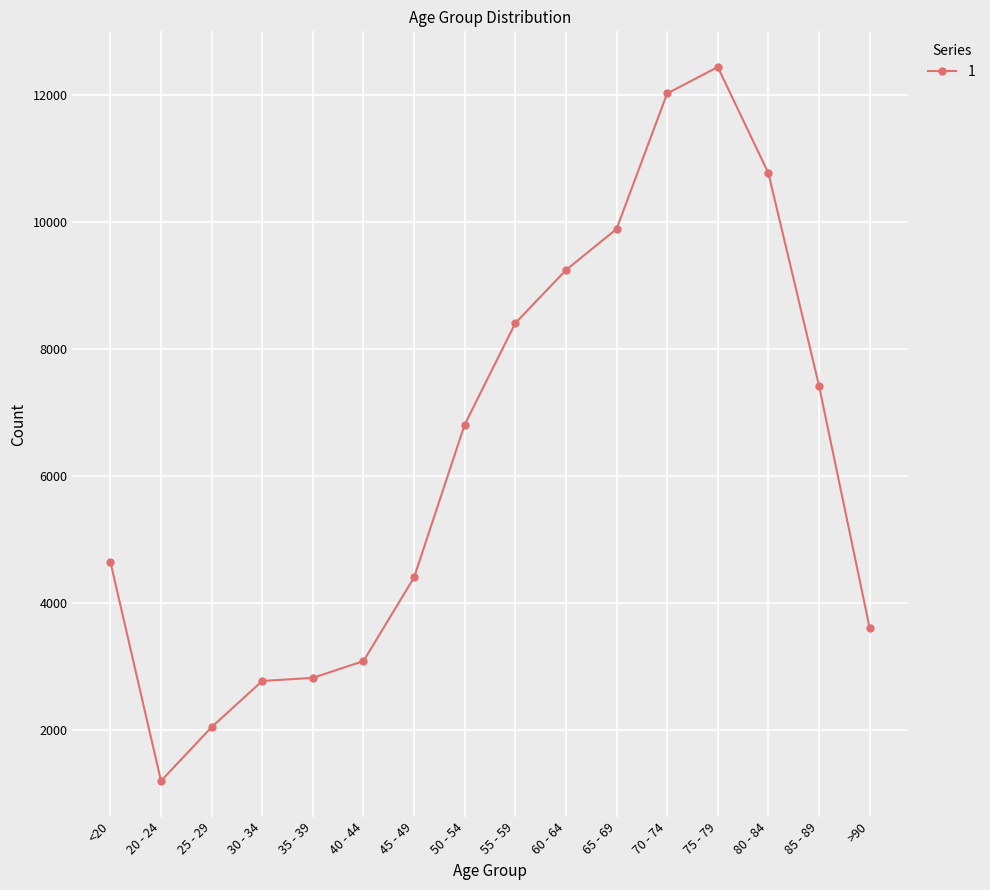

Where is the first local minimum?

20 - 24